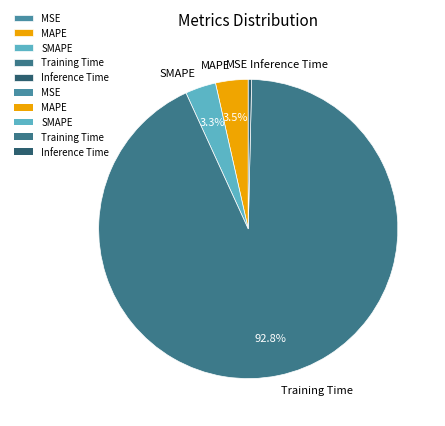

Which category has the biggest portion of the pie?

Training Time